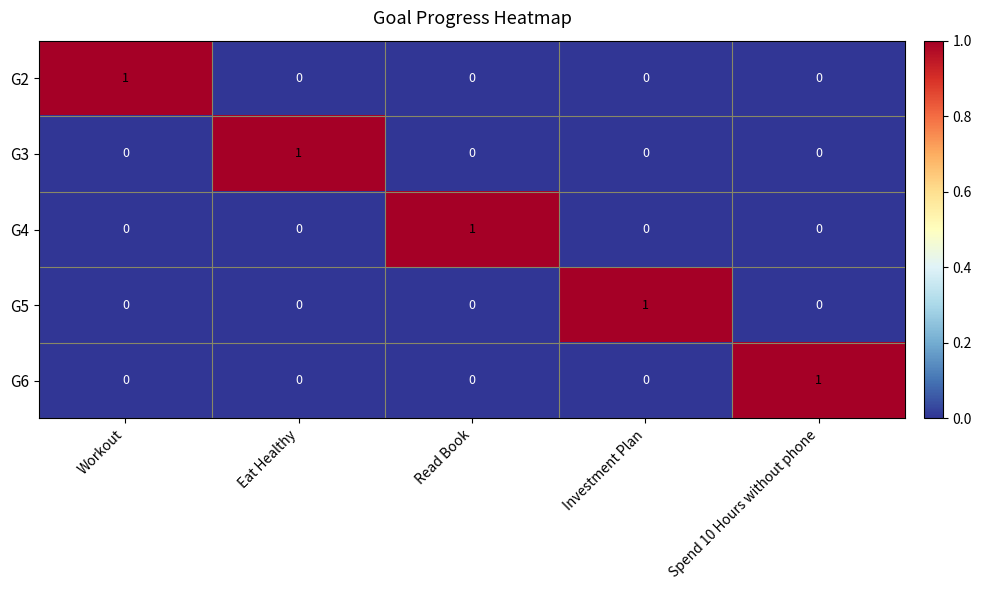

Count the G6 values in the range 0 to 1.

5